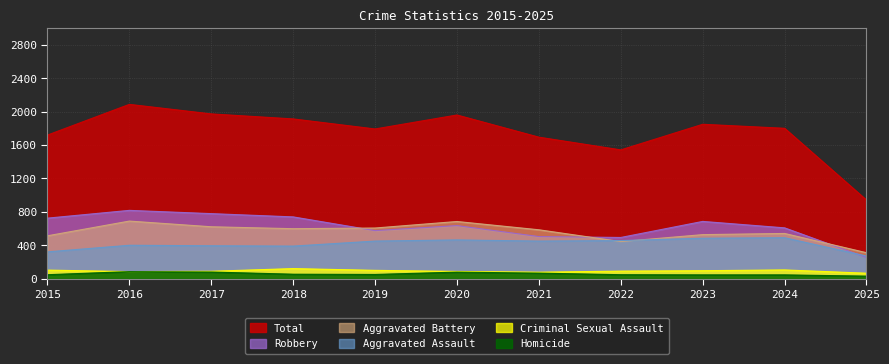

Rank the categories by Aggravated Assault value from lowest to highest.

2025, 2015, 2018, 2017, 2016, 2019, 2021, 2022, 2020, 2023, 2024